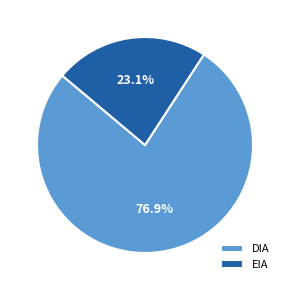

To the nearest percent, what is the difference between the largest and smallest slice percentages?

54%